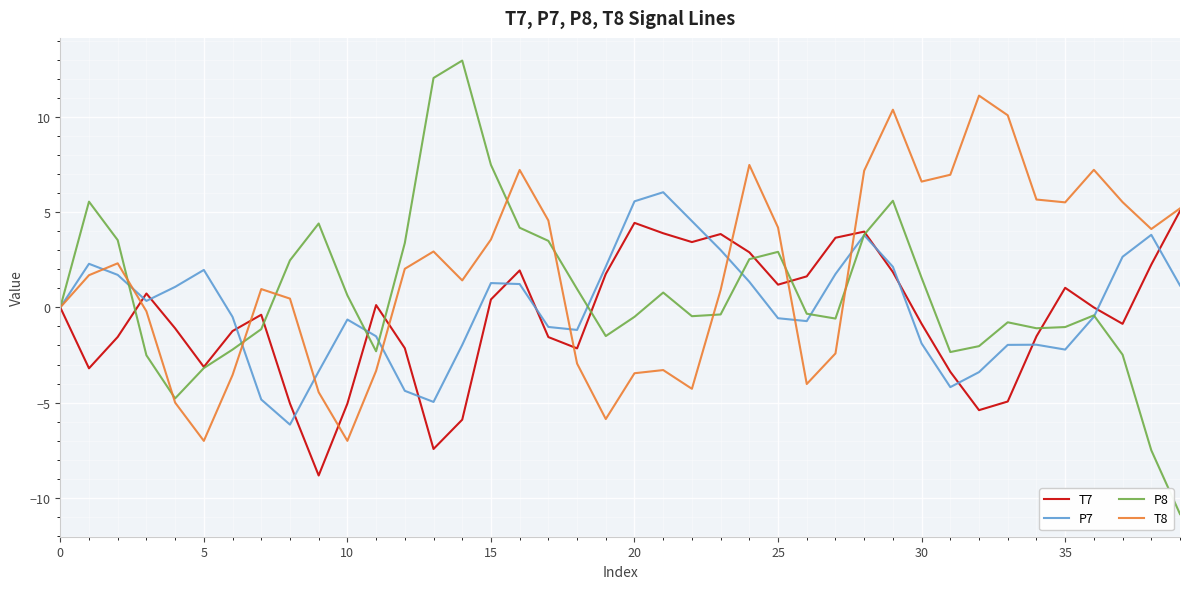

How many interior local peaks does the T8 series have?

9